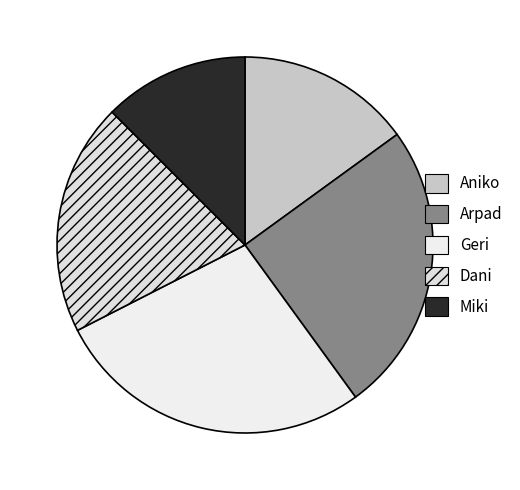

To the nearest percent, what is the average slice percentage?

20%